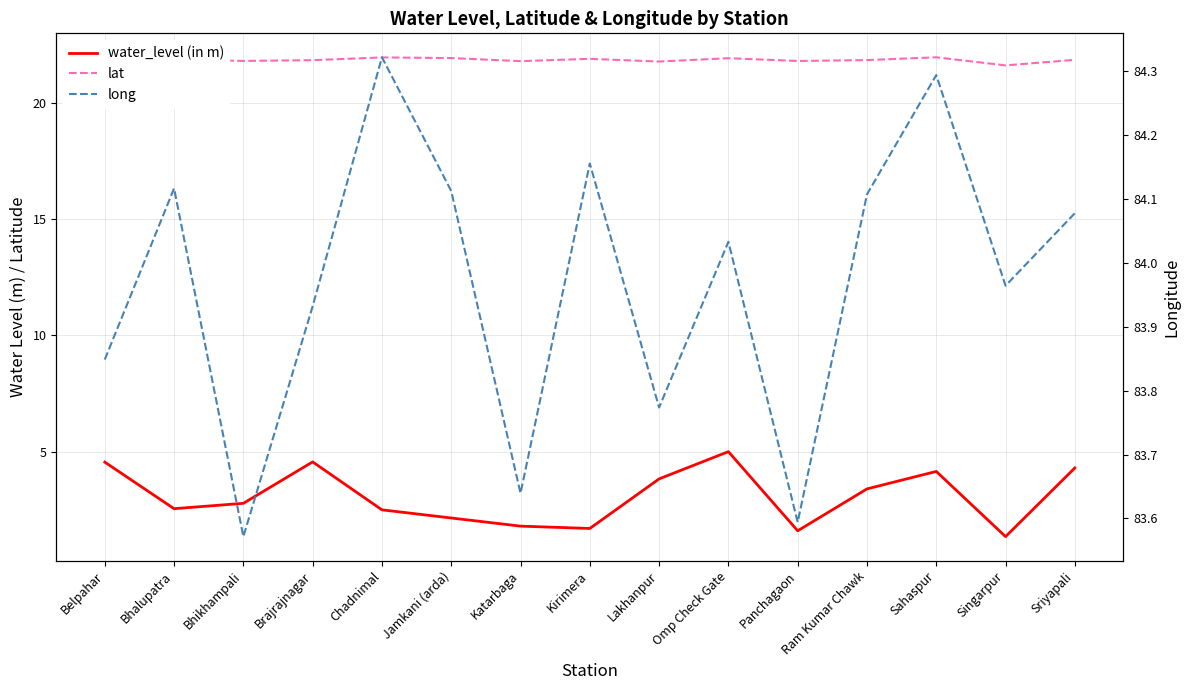

True or false: long and lat cross at least once.

False